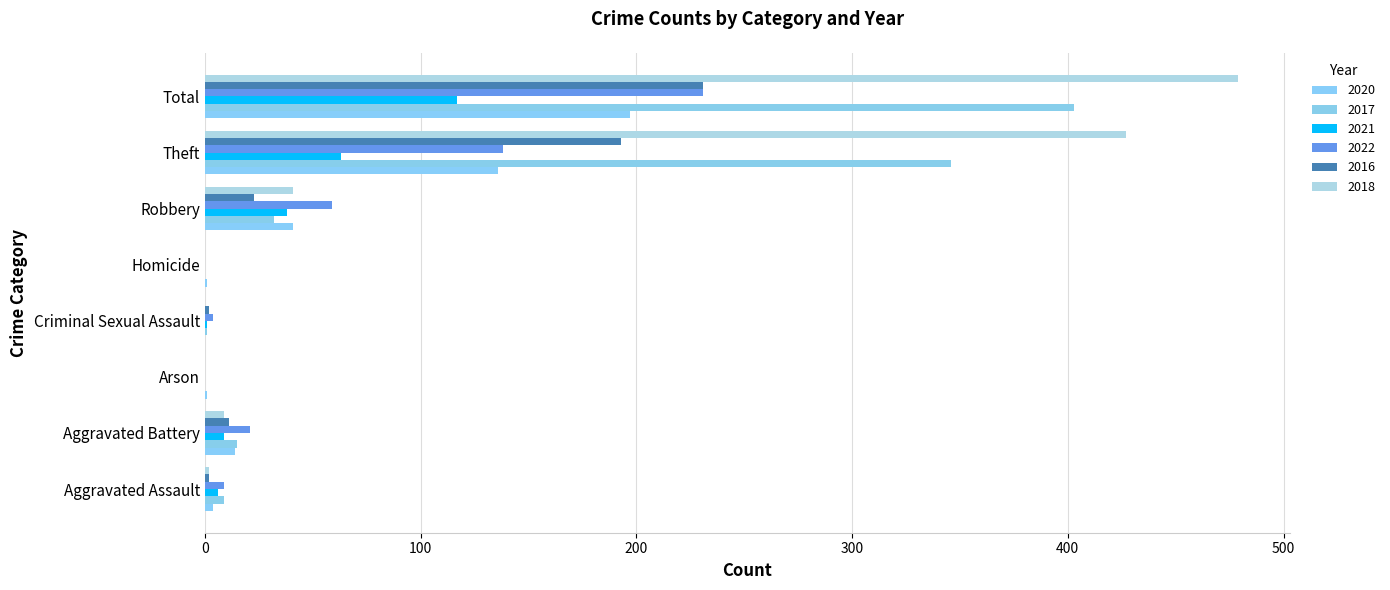

What is the difference between the 2016 values at Criminal Sexual Assault and Total?

229